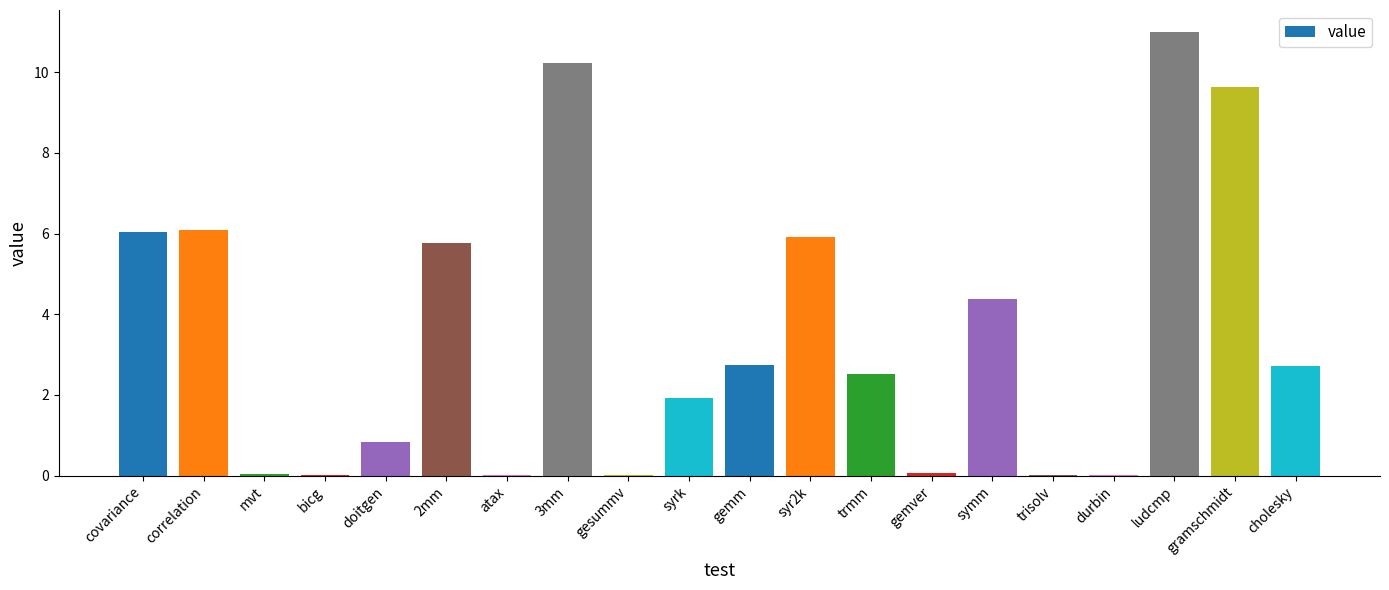

What is the sum of all values?

69.9